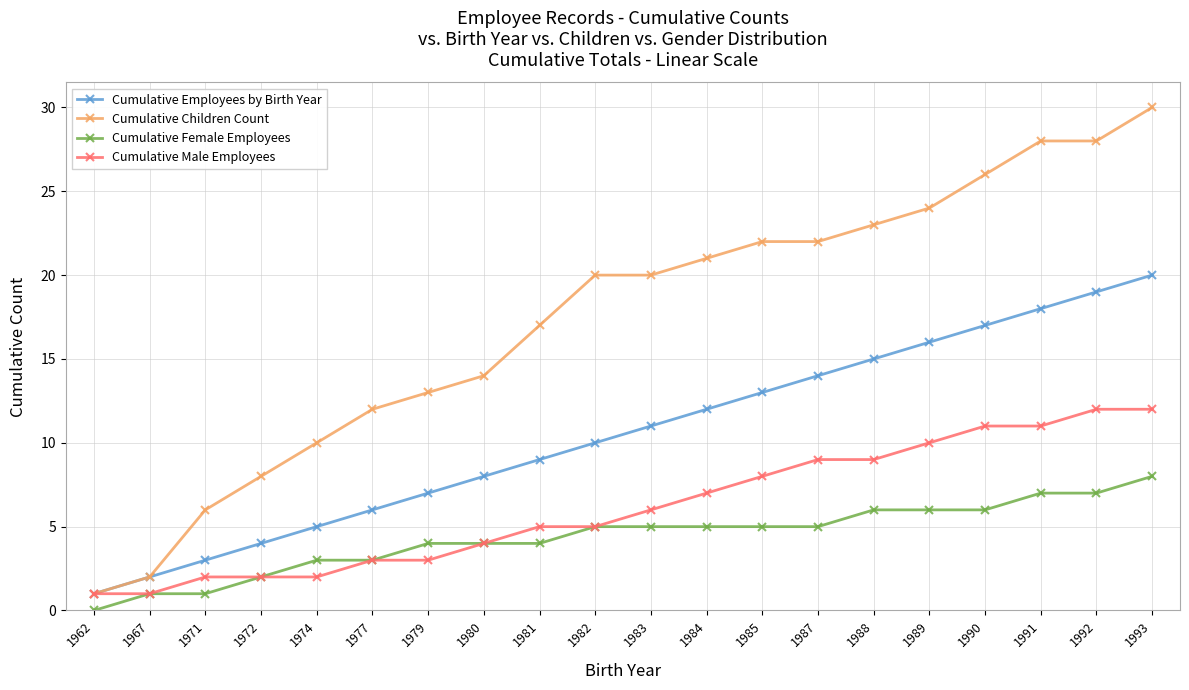

Is the value of Cumulative Male Employees at 1987 greater than the value of Cumulative Female Employees at 1991?

Yes